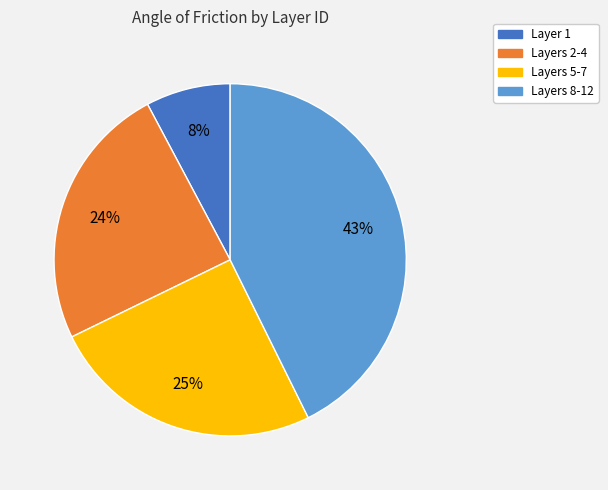

Is there a majority slice in this chart?

No